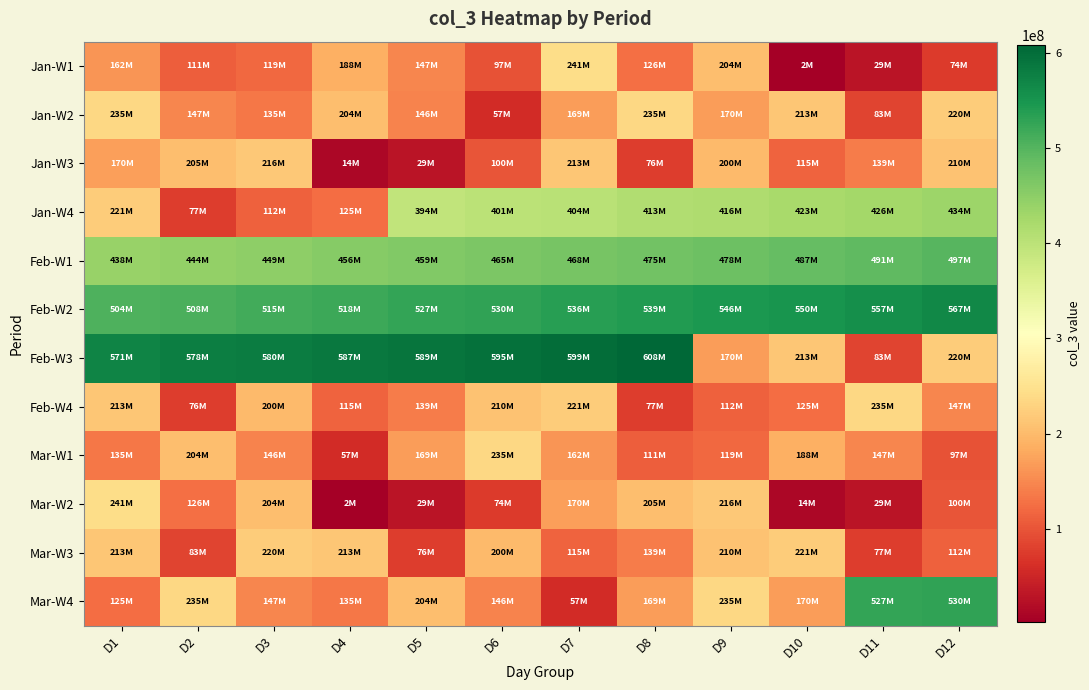

Count the number of categories in the chart.

12